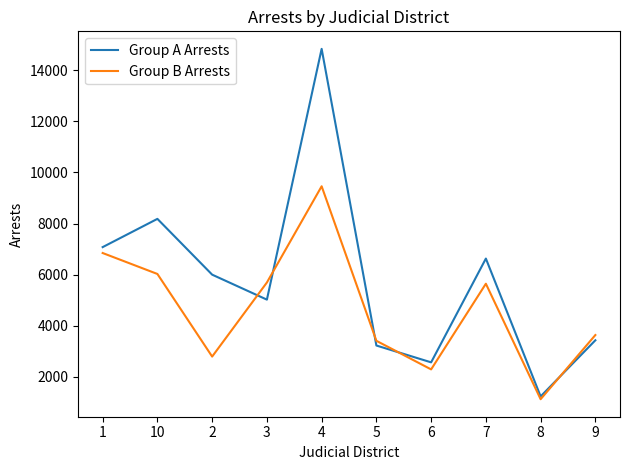

At which label does Group A Arrests reach its peak?

4